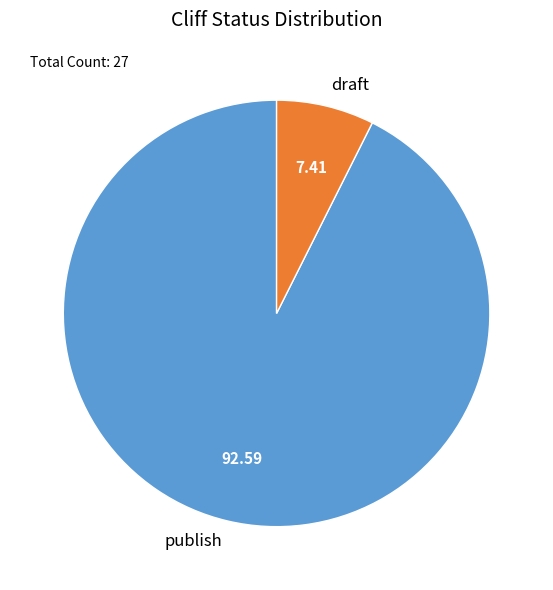

True or false: publish accounts for 93% of the total.

True